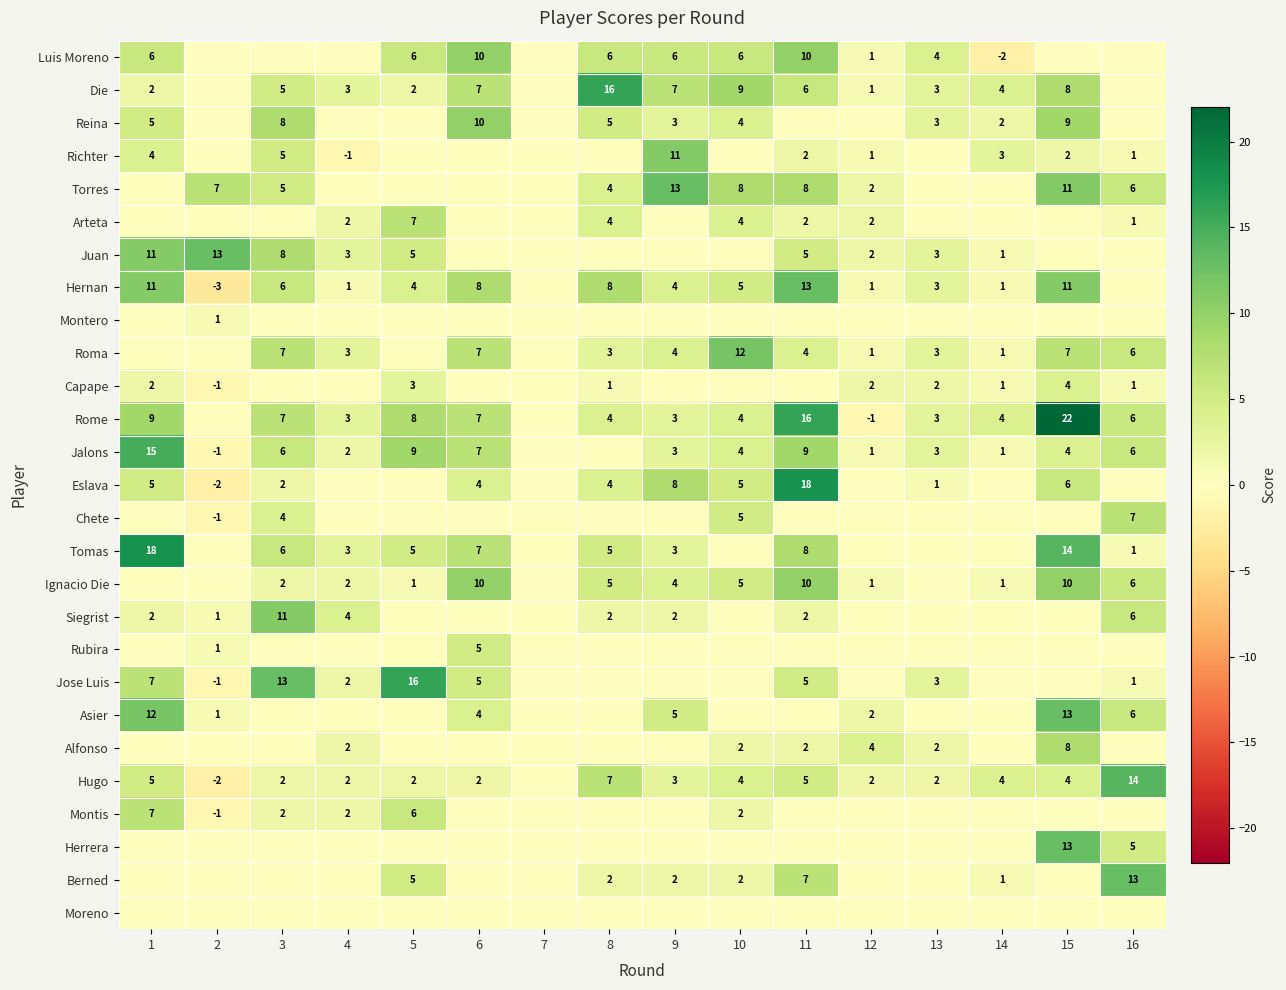

True or false: Die has a value of 5 at 3.

True